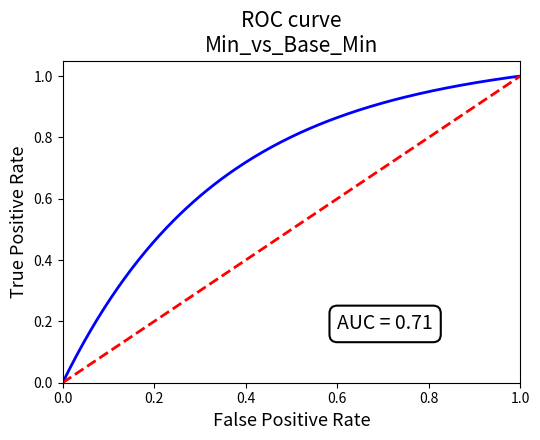

Rank the series by their maximum value, from lowest to highest.

Base Min, Min